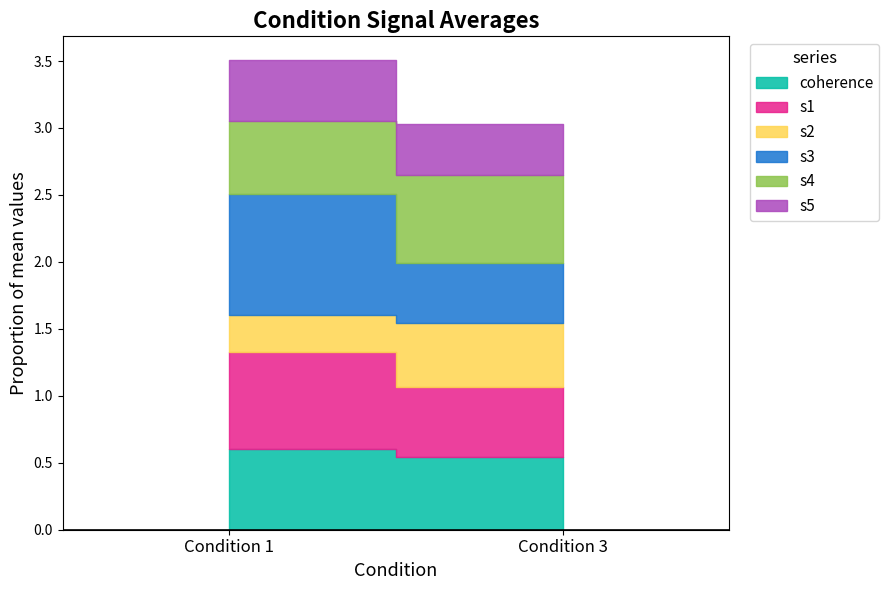

How many lines are shown in the chart?

6